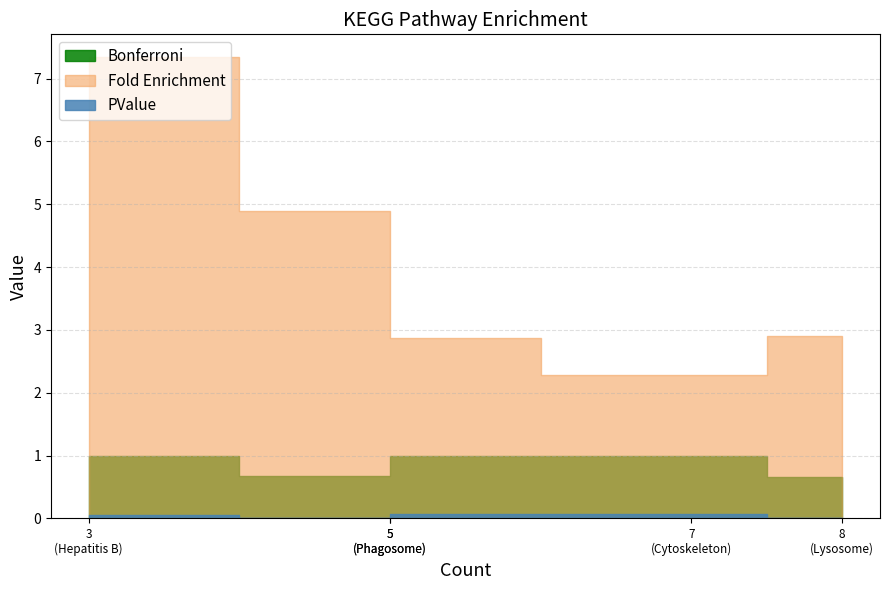

True or false: Bonferroni and Fold Enrichment intersect in this chart.

False